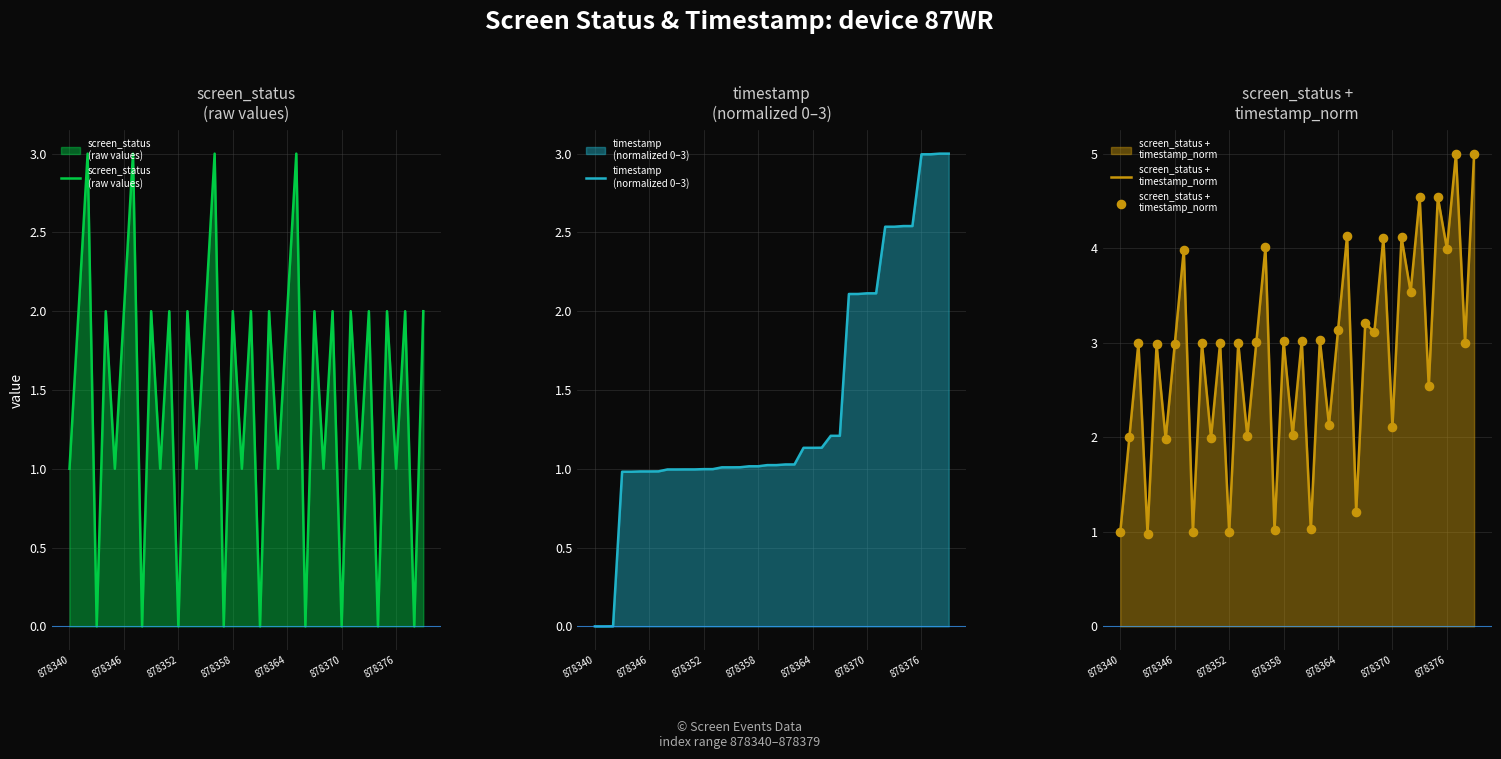

At how many categories does at least one series exceed 2?

31